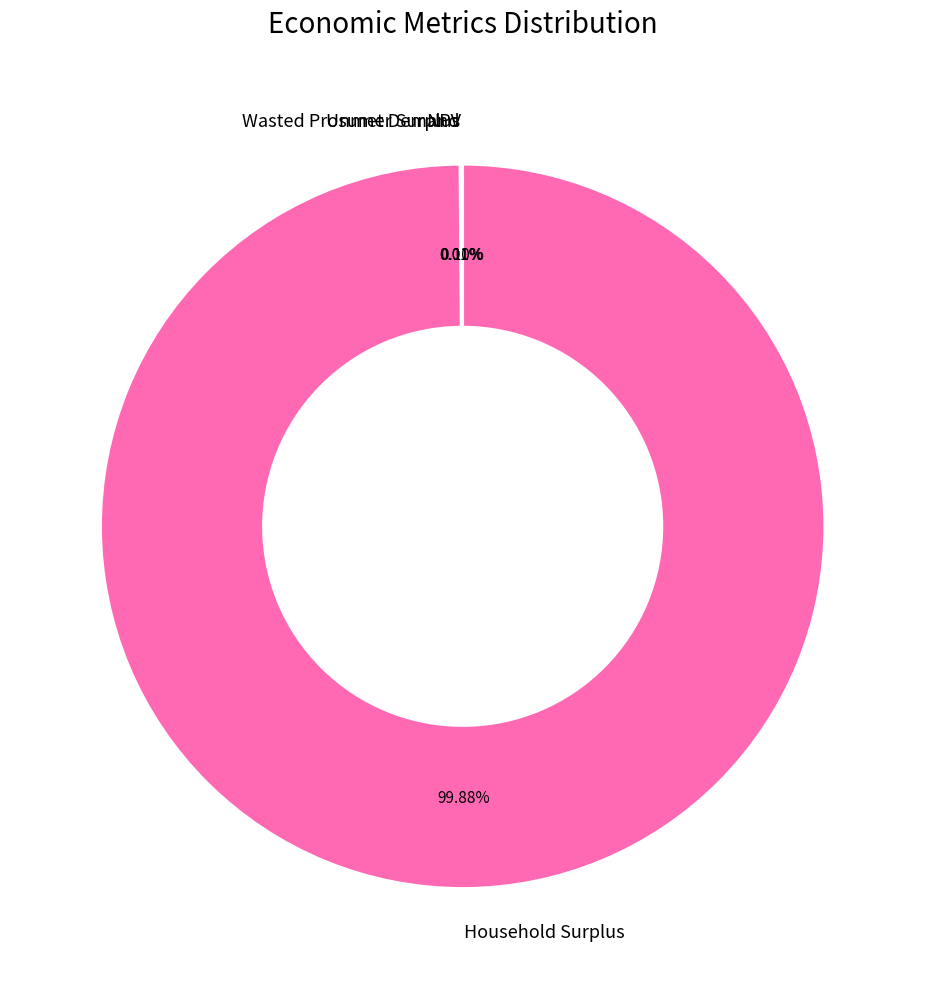

Which category has the biggest portion of the pie?

Household Surplus